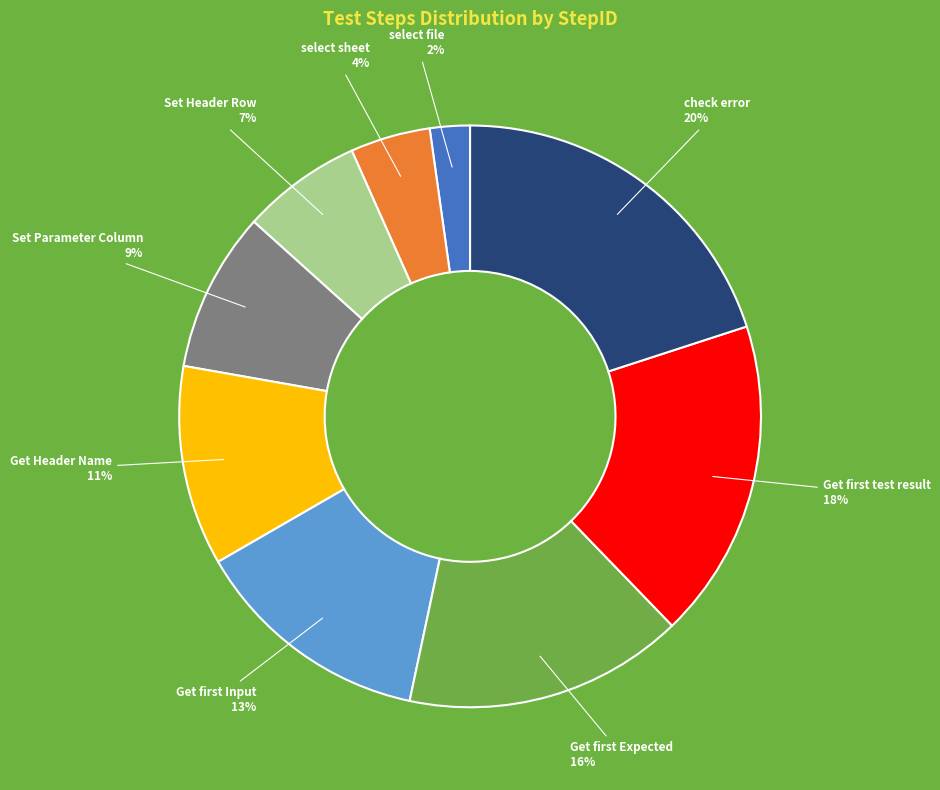

How many segments does this pie chart have?

9